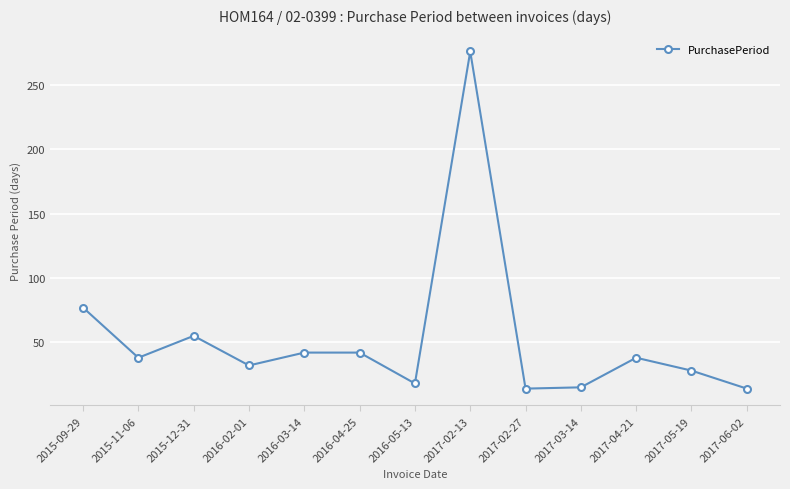

Where is the first local minimum?

2015-11-06